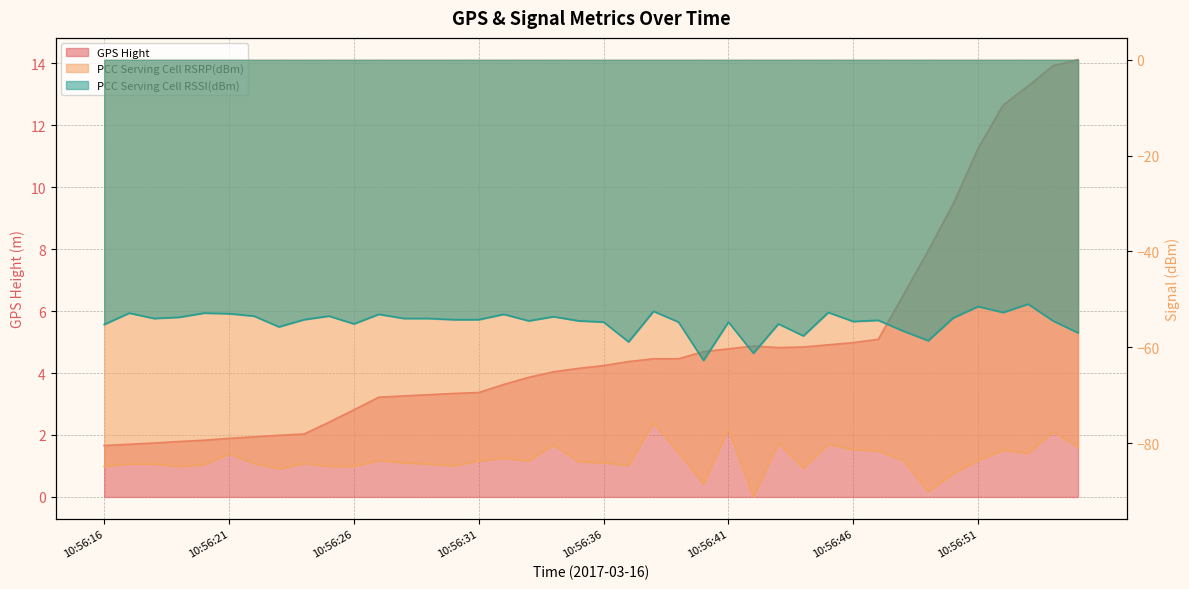

What is the average value of the GPS Hight series?

5.0